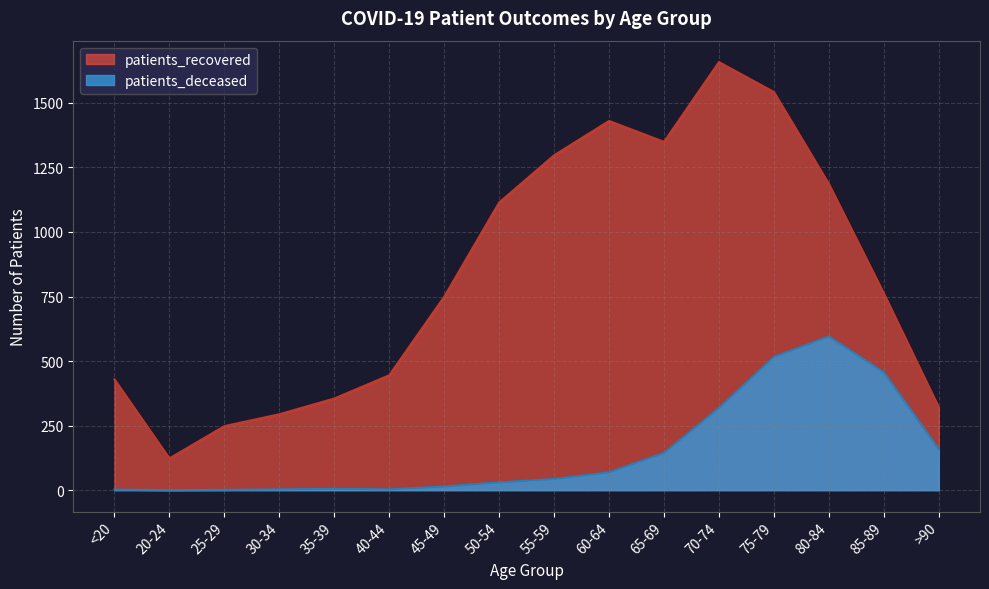

Reading left to right, what are all the values shown in this chart?

patients_recovered: <20=429	20-24=123	25-29=248	30-34=294	35-39=355	40-44=445	45-49=749	50-54=1114	55-59=1297	60-64=1430	65-69=1349	70-74=1658	75-79=1542	80-84=1186	85-89=762	>90=321
patients_deceased: <20=2	20-24=0	25-29=1	30-34=3	35-39=5	40-44=3	45-49=14	50-54=30	55-59=43	60-64=69	65-69=144	70-74=318	75-79=516	80-84=595	85-89=456	>90=158